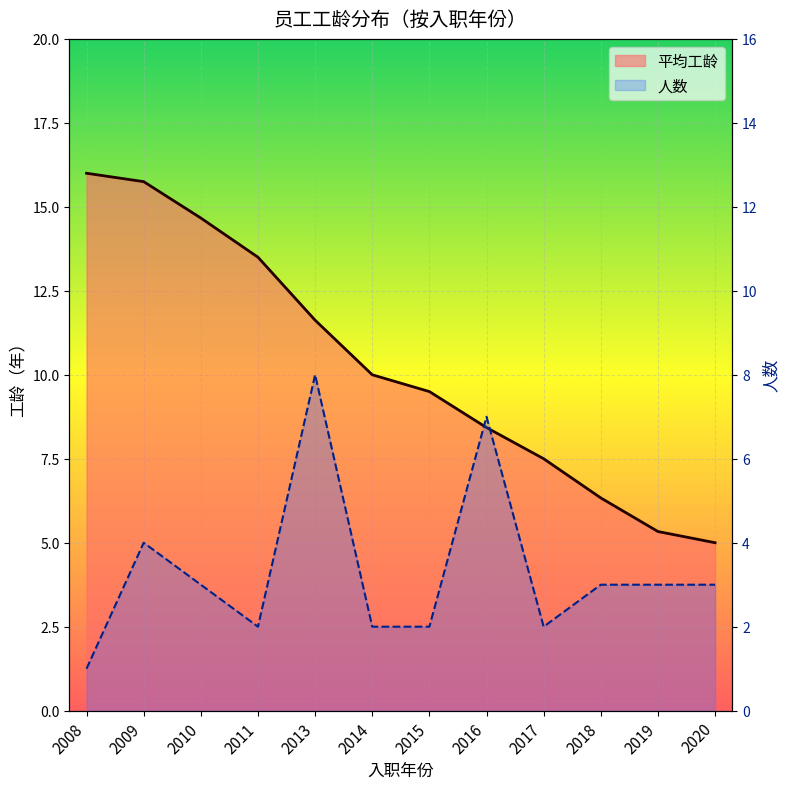

What is the difference between the maximum and minimum values in the 人数 series?

7.0